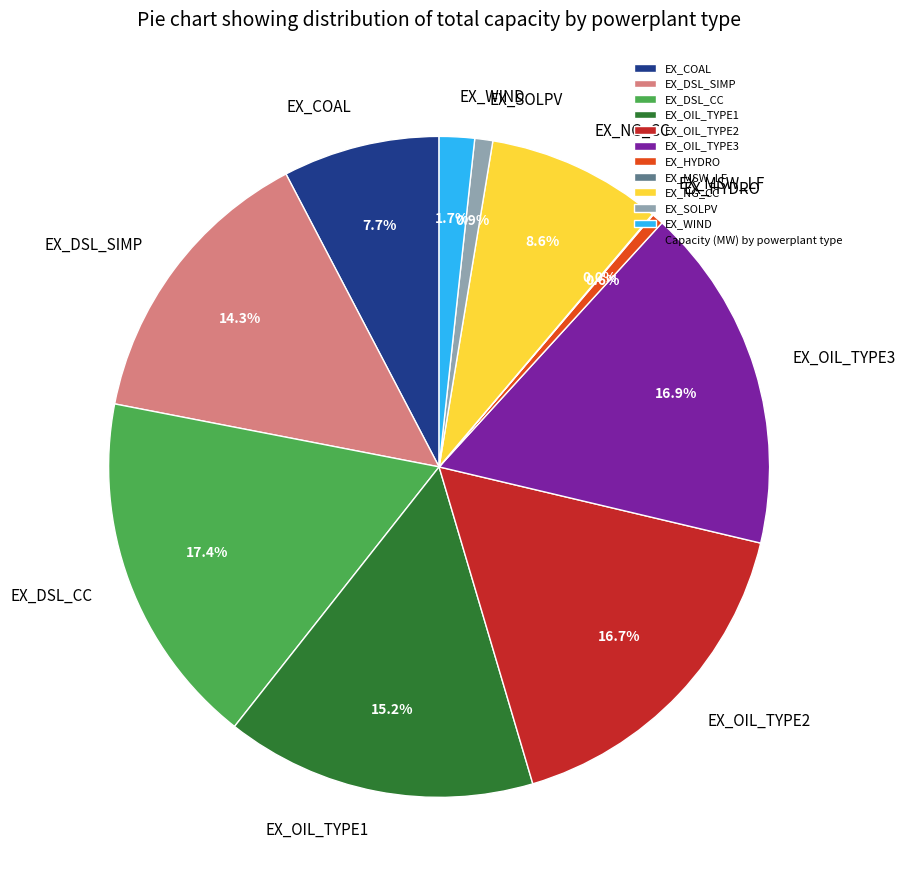

What is the largest slice in the pie chart?

EX_DSL_CC